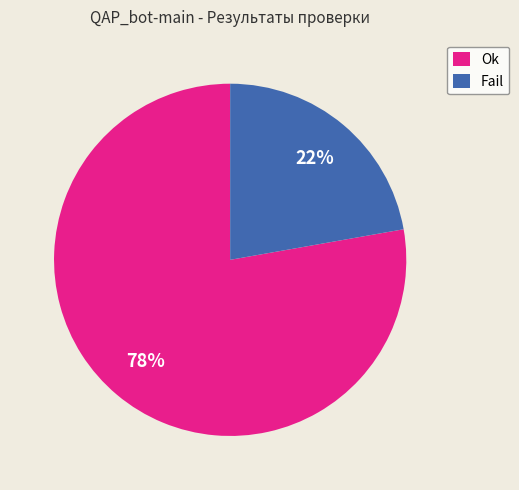

Which category accounts for the majority?

Ok